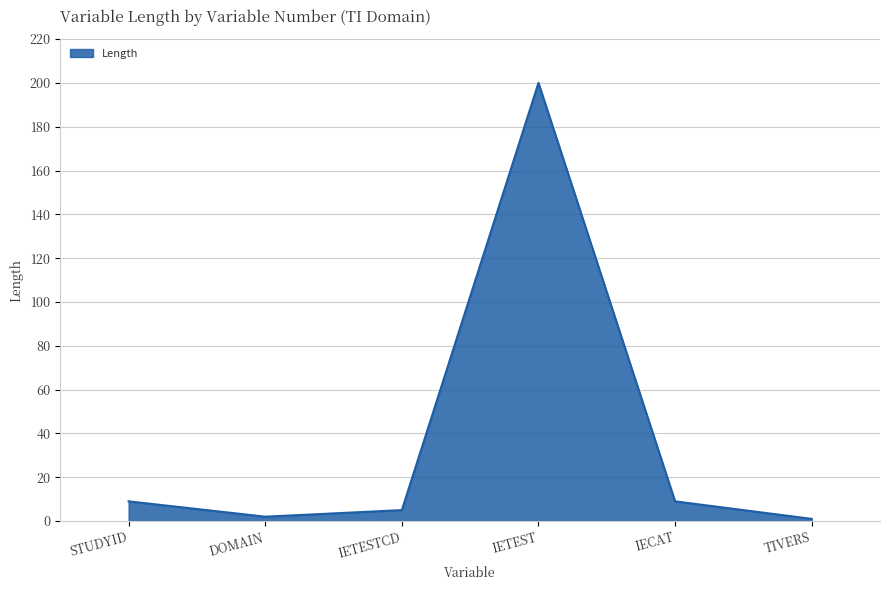

What is the difference between the maximum and minimum values?

199